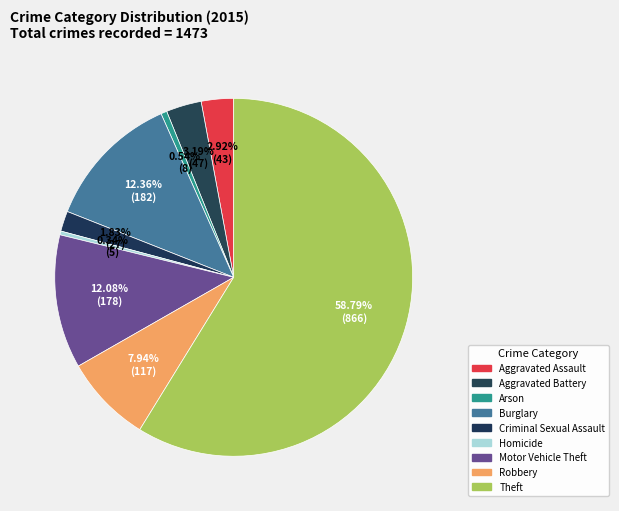

How much of the chart is everything except Aggravated Battery?

96.8%